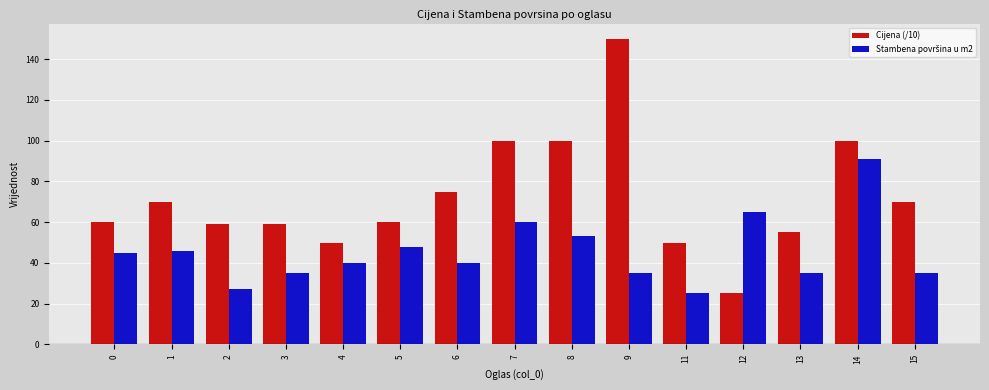

Which series has the largest total across all categories?

Cijena (/10)